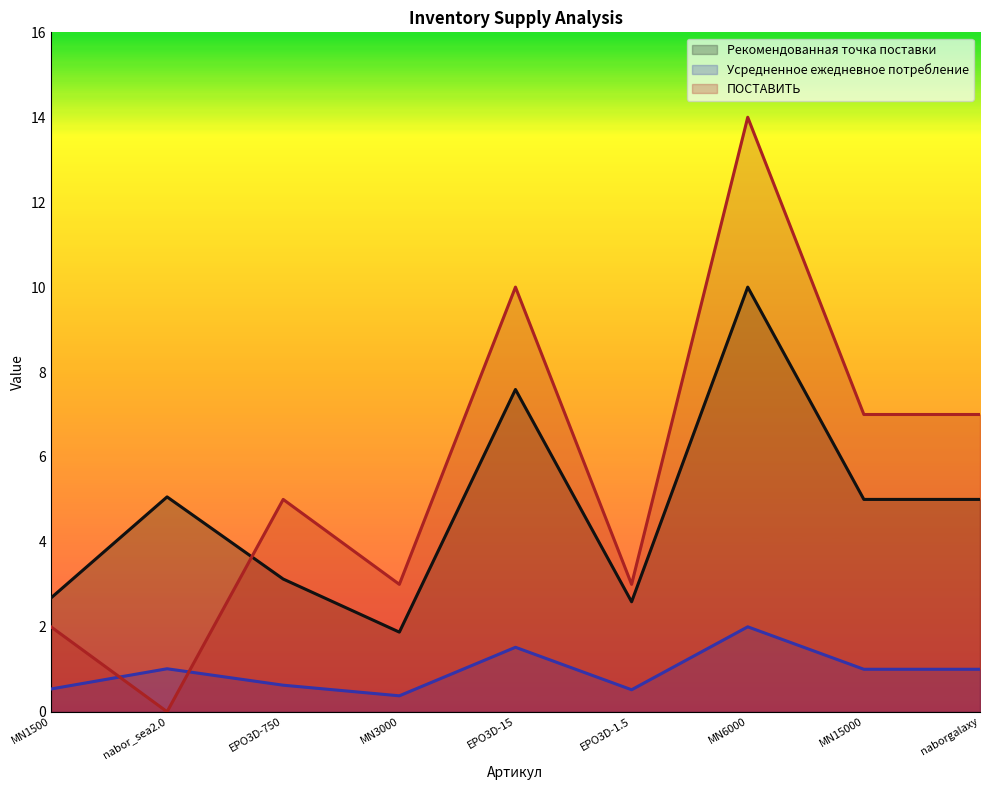

Where does the ПОСТАВИТЬ series first go above 5?

EPO3D-15